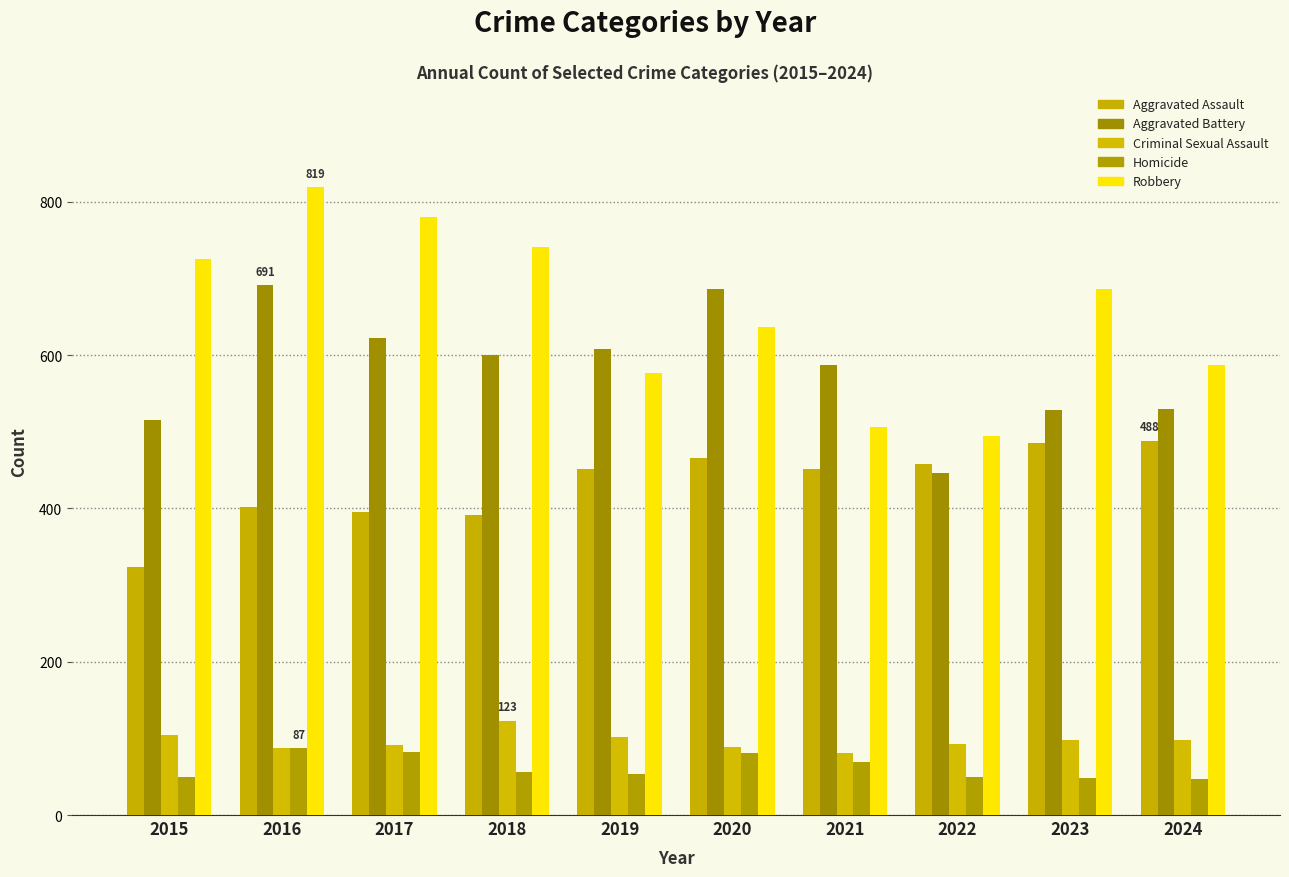

How many data points in Robbery are less than 687?

5